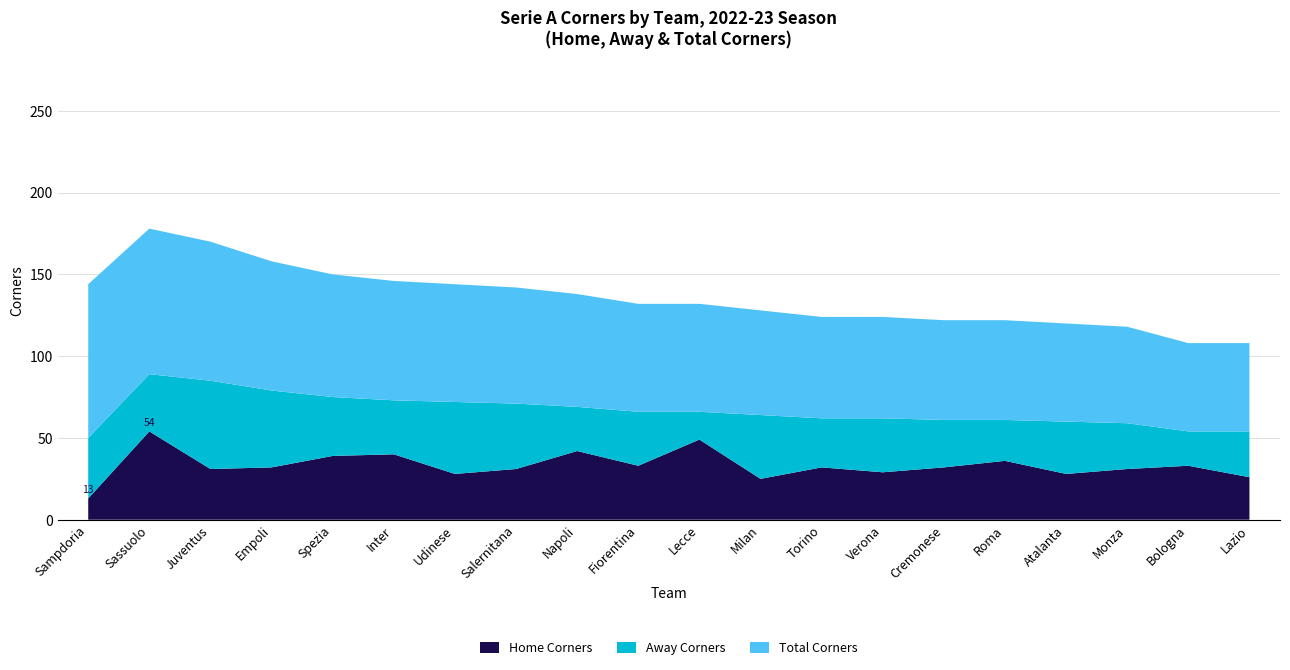

Reading left to right, list all the values displayed in this chart.

seriea_hcototals: Sampdoria=13	Sassuolo=54	Juventus=31	Empoli=32	Spezia=39	Inter=40	Udinese=28	Salernitana=31	Napoli=42	Fiorentina=33	Lecce=49	Milan=25	Torino=32	Verona=29	Cremonese=32	Roma=36	Atalanta=28	Monza=31	Bologna=33	Lazio=26
seriea_acototals: Sampdoria=37	Sassuolo=35	Juventus=54	Empoli=47	Spezia=36	Inter=33	Udinese=44	Salernitana=40	Napoli=27	Fiorentina=33	Lecce=17	Milan=39	Torino=30	Verona=33	Cremonese=29	Roma=25	Atalanta=32	Monza=28	Bologna=21	Lazio=28
seriea_totalcorners: Sampdoria=94	Sassuolo=89	Juventus=85	Empoli=79	Spezia=75	Inter=73	Udinese=72	Salernitana=71	Napoli=69	Fiorentina=66	Lecce=66	Milan=64	Torino=62	Verona=62	Cremonese=61	Roma=61	Atalanta=60	Monza=59	Bologna=54	Lazio=54